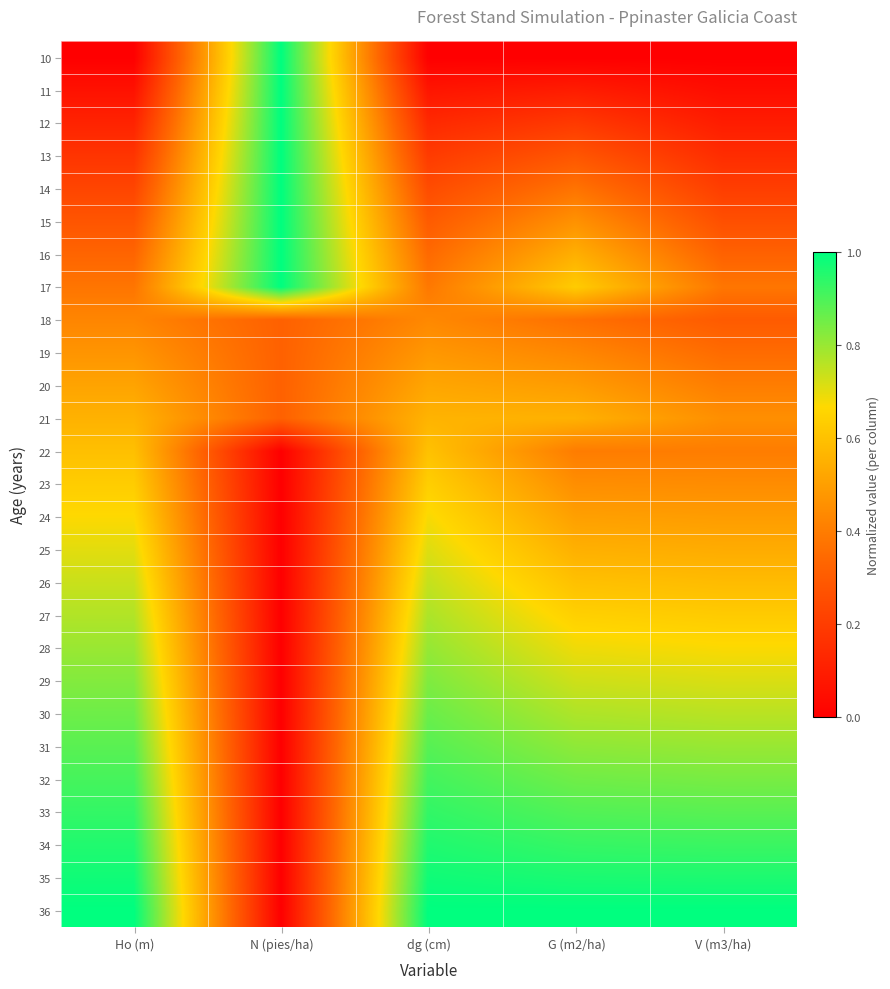

Reading left to right, extract all data points from this chart.

10: Ho (m)=0.0	N (pies/ha)=1.0	dg (cm)=0.0	G (m2/ha)=0.0	V (m3/ha)=0.0
11: Ho (m)=0.1	N (pies/ha)=1.0	dg (cm)=0.1	G (m2/ha)=0.1	V (m3/ha)=0.0
12: Ho (m)=0.1	N (pies/ha)=1.0	dg (cm)=0.1	G (m2/ha)=0.2	V (m3/ha)=0.1
13: Ho (m)=0.2	N (pies/ha)=1.0	dg (cm)=0.2	G (m2/ha)=0.3	V (m3/ha)=0.1
14: Ho (m)=0.2	N (pies/ha)=1.0	dg (cm)=0.2	G (m2/ha)=0.4	V (m3/ha)=0.2
15: Ho (m)=0.3	N (pies/ha)=1.0	dg (cm)=0.3	G (m2/ha)=0.5	V (m3/ha)=0.3
16: Ho (m)=0.3	N (pies/ha)=1.0	dg (cm)=0.3	G (m2/ha)=0.5	V (m3/ha)=0.3
17: Ho (m)=0.4	N (pies/ha)=1.0	dg (cm)=0.4	G (m2/ha)=0.6	V (m3/ha)=0.4
18: Ho (m)=0.4	N (pies/ha)=0.3	dg (cm)=0.4	G (m2/ha)=0.4	V (m3/ha)=0.3
19: Ho (m)=0.5	N (pies/ha)=0.3	dg (cm)=0.5	G (m2/ha)=0.4	V (m3/ha)=0.3
20: Ho (m)=0.5	N (pies/ha)=0.3	dg (cm)=0.5	G (m2/ha)=0.5	V (m3/ha)=0.4
21: Ho (m)=0.6	N (pies/ha)=0.3	dg (cm)=0.6	G (m2/ha)=0.6	V (m3/ha)=0.5
22: Ho (m)=0.6	N (pies/ha)=0.0	dg (cm)=0.6	G (m2/ha)=0.4	V (m3/ha)=0.4
23: Ho (m)=0.6	N (pies/ha)=0.0	dg (cm)=0.6	G (m2/ha)=0.5	V (m3/ha)=0.4
24: Ho (m)=0.7	N (pies/ha)=0.0	dg (cm)=0.7	G (m2/ha)=0.5	V (m3/ha)=0.5
25: Ho (m)=0.7	N (pies/ha)=0.0	dg (cm)=0.7	G (m2/ha)=0.5	V (m3/ha)=0.5
26: Ho (m)=0.7	N (pies/ha)=0.0	dg (cm)=0.7	G (m2/ha)=0.6	V (m3/ha)=0.6
27: Ho (m)=0.8	N (pies/ha)=0.0	dg (cm)=0.8	G (m2/ha)=0.6	V (m3/ha)=0.6
28: Ho (m)=0.8	N (pies/ha)=0.0	dg (cm)=0.8	G (m2/ha)=0.7	V (m3/ha)=0.7
29: Ho (m)=0.8	N (pies/ha)=0.0	dg (cm)=0.8	G (m2/ha)=0.7	V (m3/ha)=0.7
30: Ho (m)=0.9	N (pies/ha)=0.0	dg (cm)=0.9	G (m2/ha)=0.8	V (m3/ha)=0.8
31: Ho (m)=0.9	N (pies/ha)=0.0	dg (cm)=0.9	G (m2/ha)=0.8	V (m3/ha)=0.8
32: Ho (m)=0.9	N (pies/ha)=0.0	dg (cm)=0.9	G (m2/ha)=0.9	V (m3/ha)=0.8
33: Ho (m)=0.9	N (pies/ha)=0.0	dg (cm)=0.9	G (m2/ha)=0.9	V (m3/ha)=0.9
34: Ho (m)=1.0	N (pies/ha)=0.0	dg (cm)=1.0	G (m2/ha)=0.9	V (m3/ha)=0.9
35: Ho (m)=1.0	N (pies/ha)=0.0	dg (cm)=1.0	G (m2/ha)=1.0	V (m3/ha)=1.0
36: Ho (m)=1.0	N (pies/ha)=0.0	dg (cm)=1.0	G (m2/ha)=1.0	V (m3/ha)=1.0